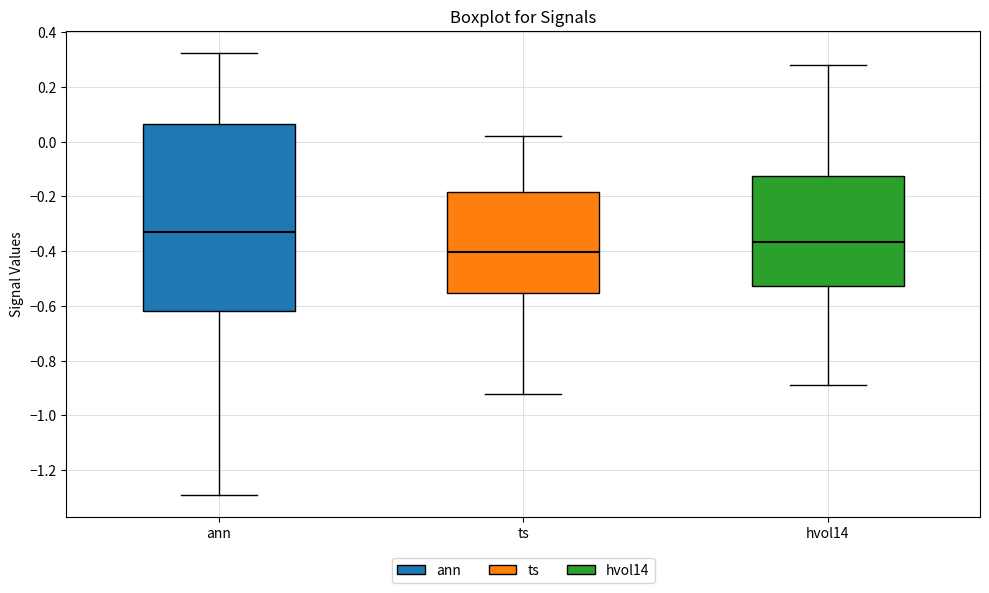

Reading left to right, transcribe this box plot: for each box, give where its median line is, the range the box spans, and where its two whiskers end, as read against the y-axis. The values are not printed on the chart, so give them approximately, as read against the axis.

ann: median -0.34, box -0.62 to 0.06, whiskers -1.30 to 0.32
ts: median -0.40, box -0.56 to -0.18, whiskers -0.92 to 0.02
hvol14: median -0.36, box -0.52 to -0.12, whiskers -0.88 to 0.28